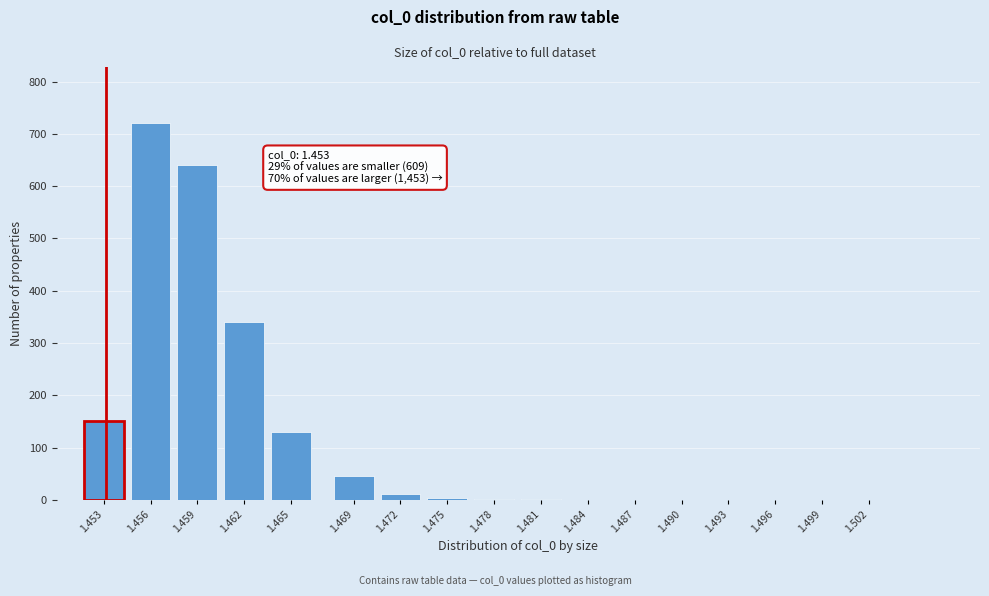

What is the sum of all values?

2044